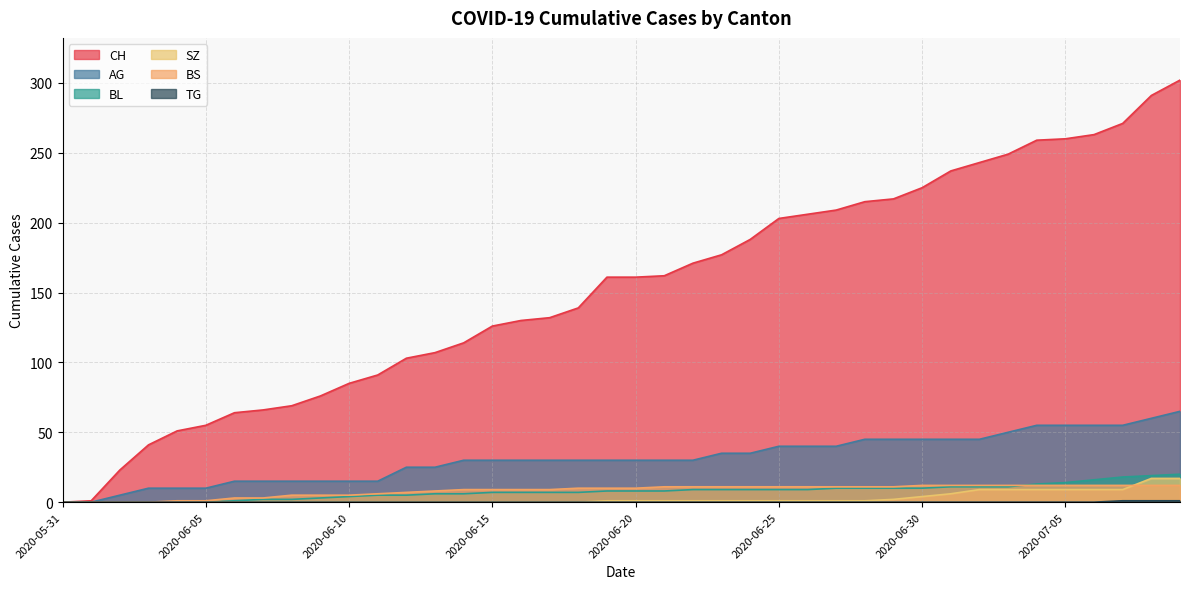

At which label does SZ first exceed 1?

2020-06-29